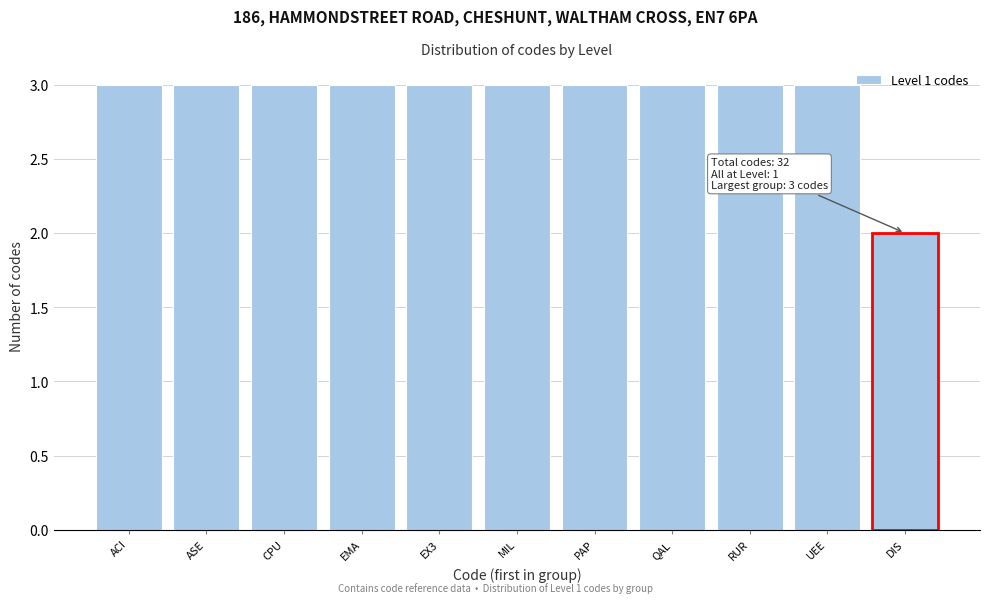

Reading left to right, transcribe all the data shown in this chart.

ACI=3	ASE=3	CPU=3	EMA=3	EX3=3	MIL=3	PAP=3	QAL=3	RUR=3	UEE=3	DIS=2